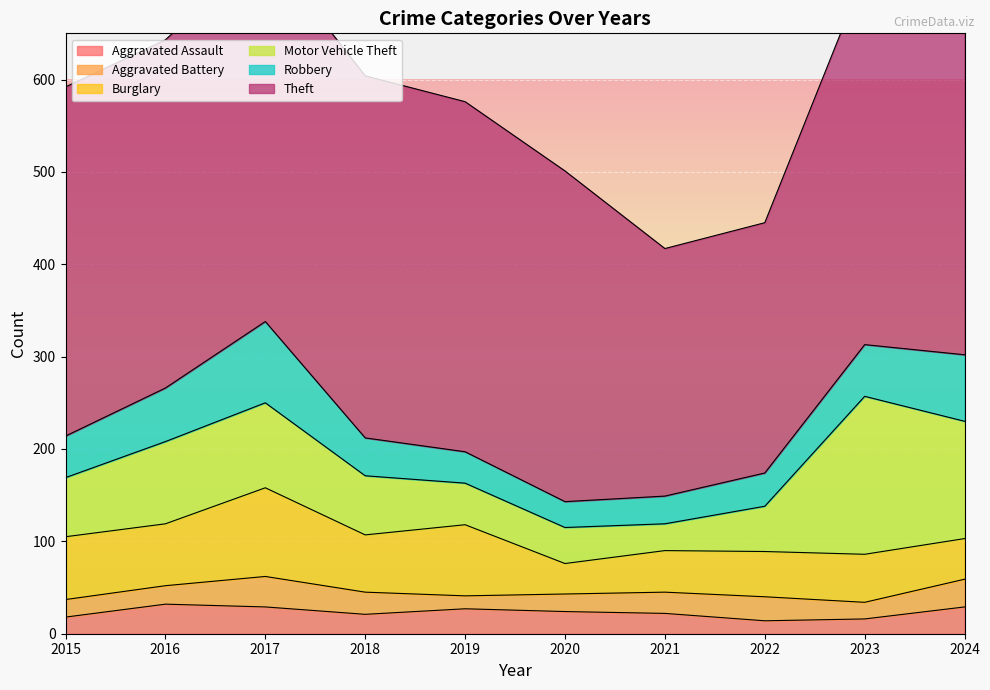

What is the spread (max minus min) of values at 2023?

386